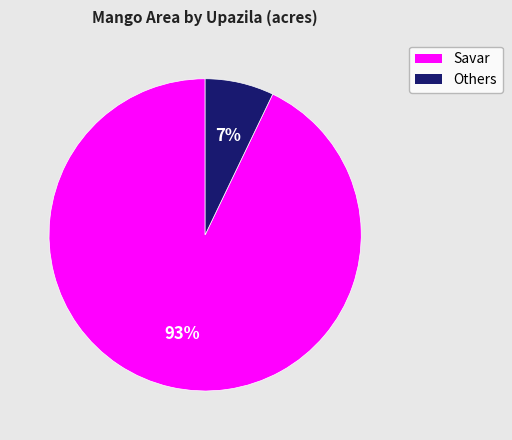

Is there any slice that represents more than half of the pie?

Yes